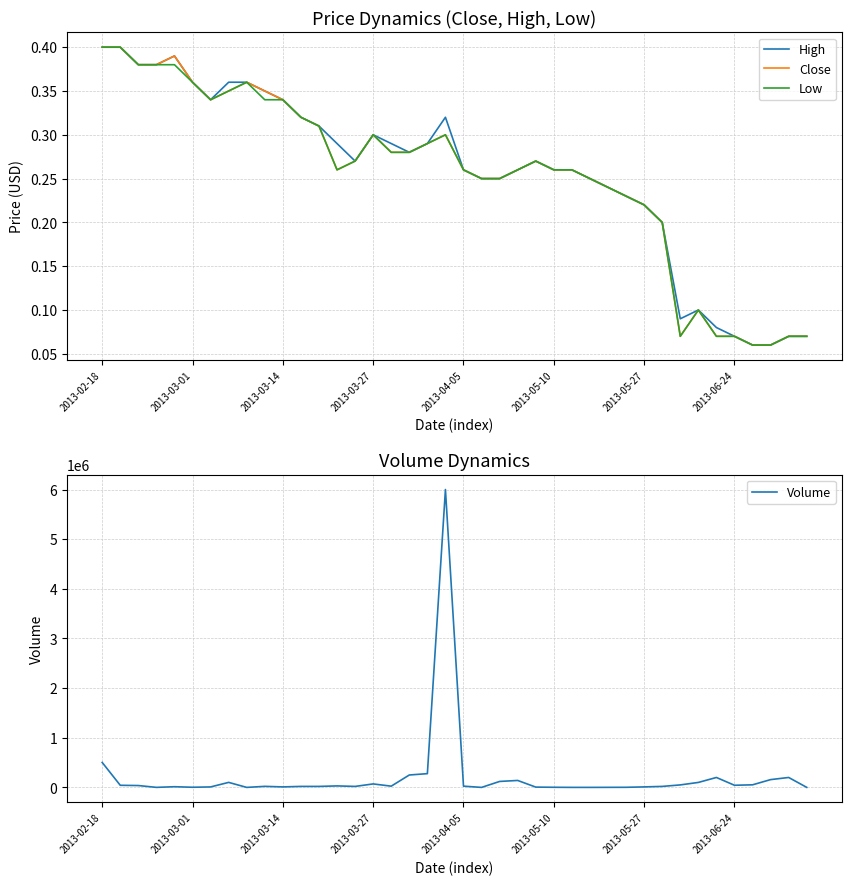

What position from the right is 18?

22